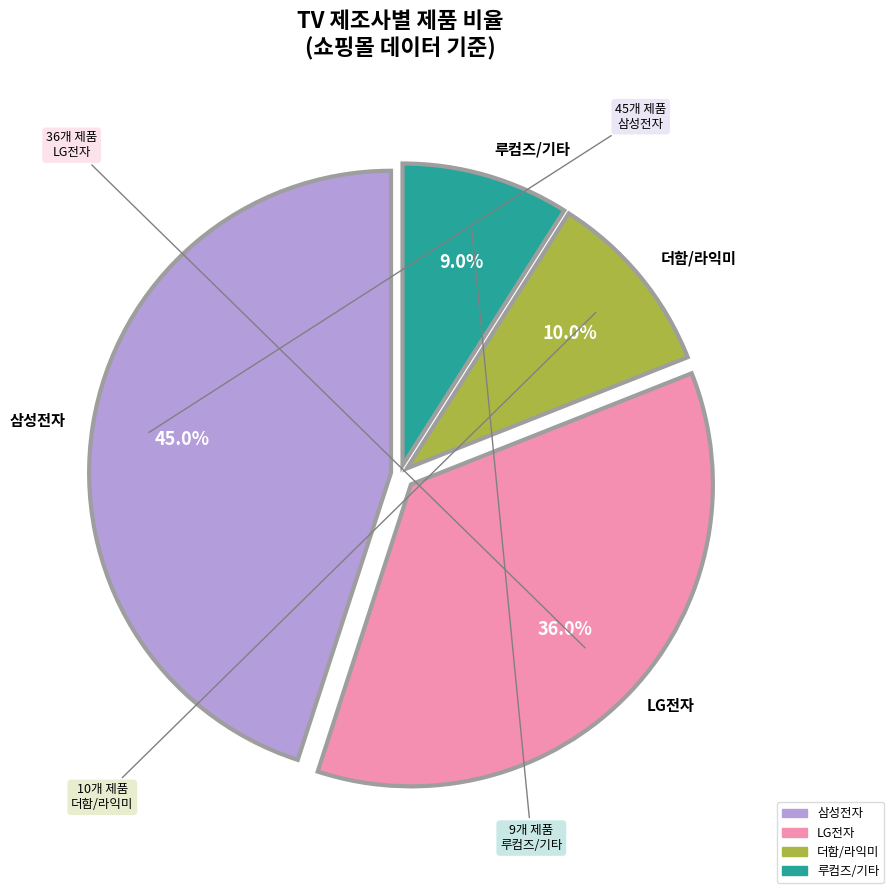

Is there a majority slice in this chart?

No